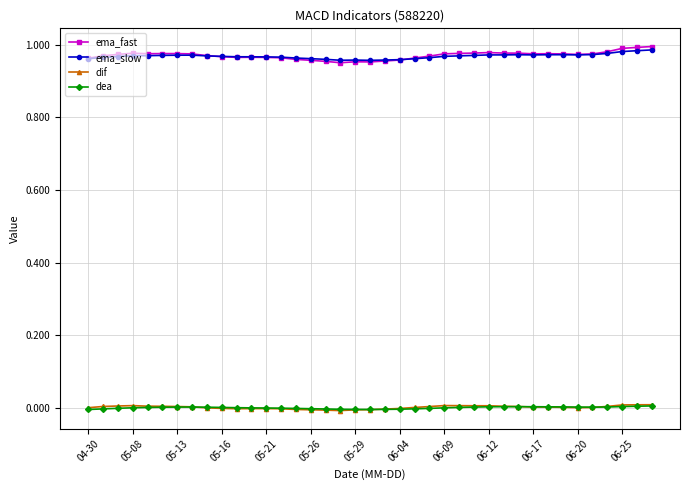

True or false: ema_fast has more than 1 points higher than both neighbors.

True